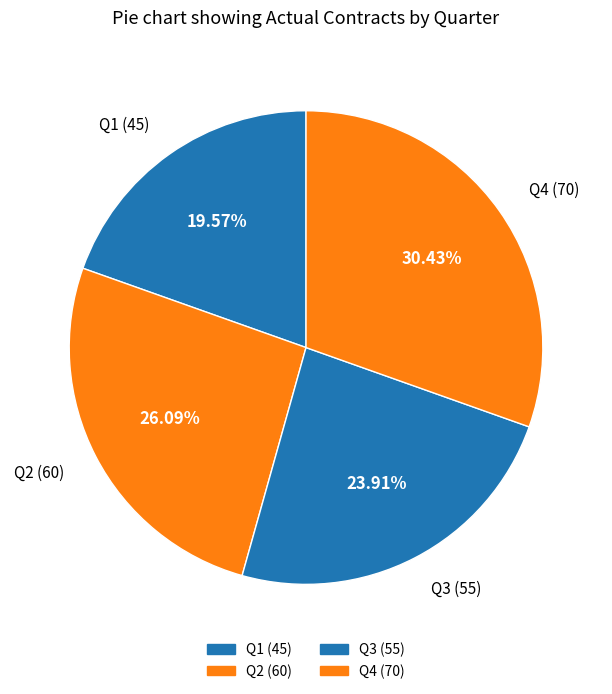

What is the smallest slice in the pie chart?

Q1